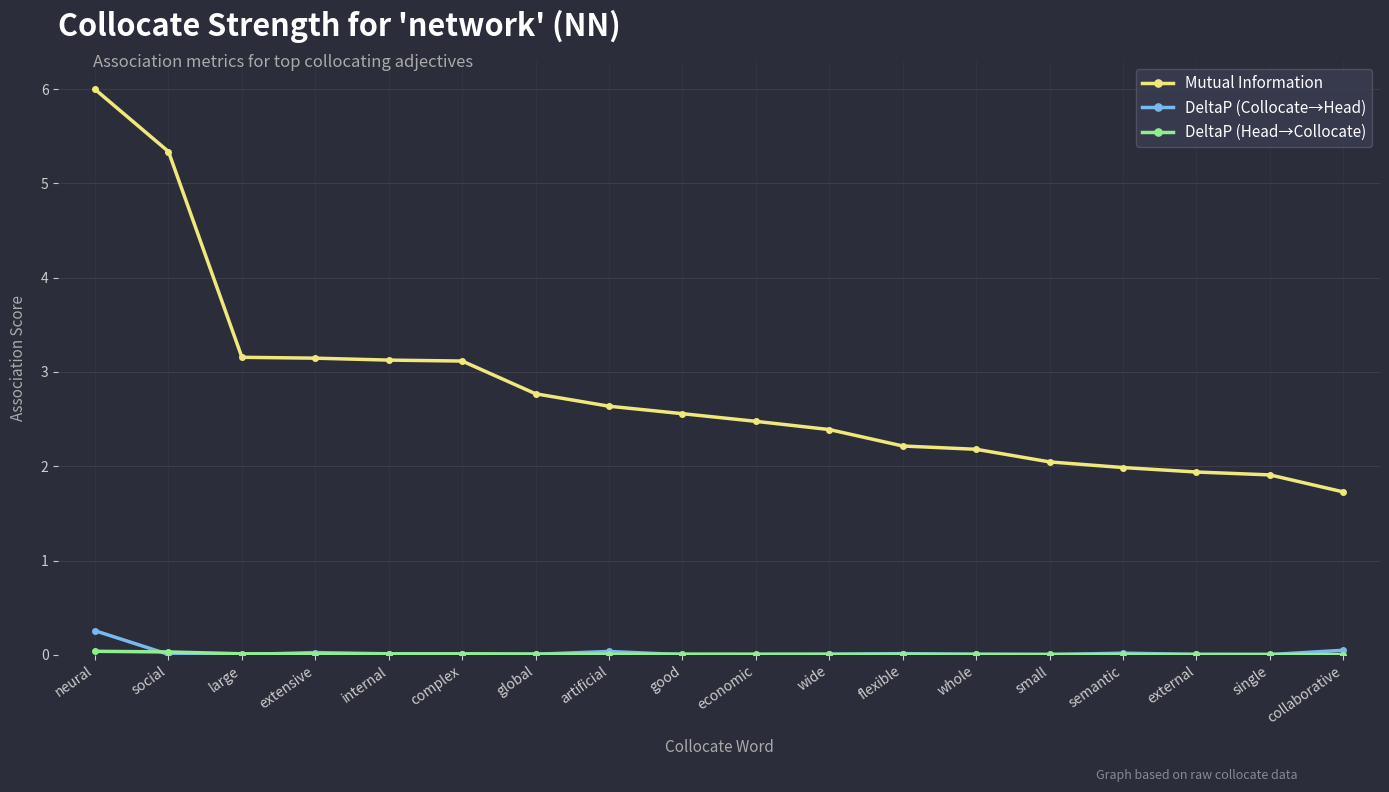

What is the sum of all Mutual Information values?

50.7